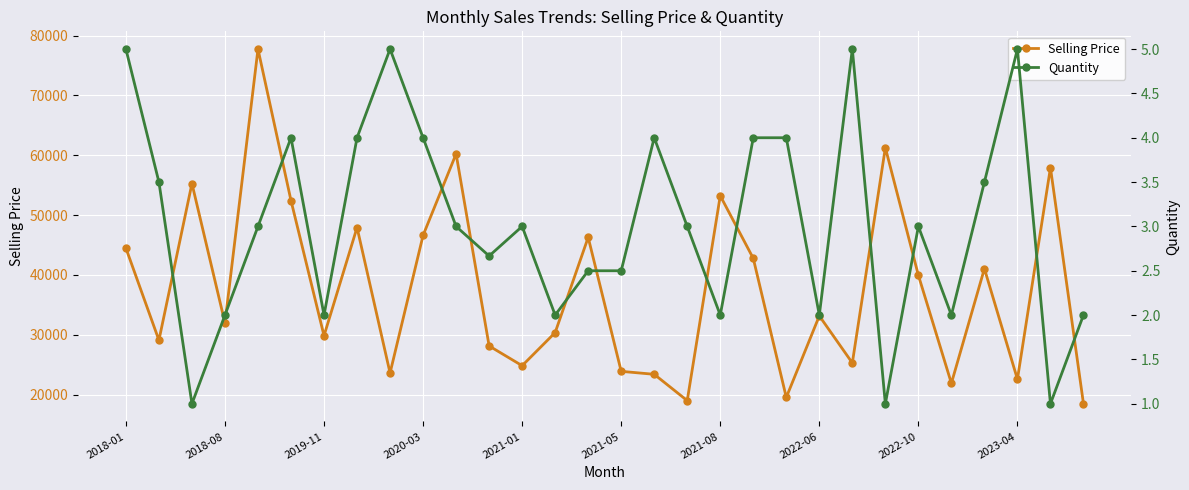

What is the approximate value of Selling Price at 2023-04?

22558.0